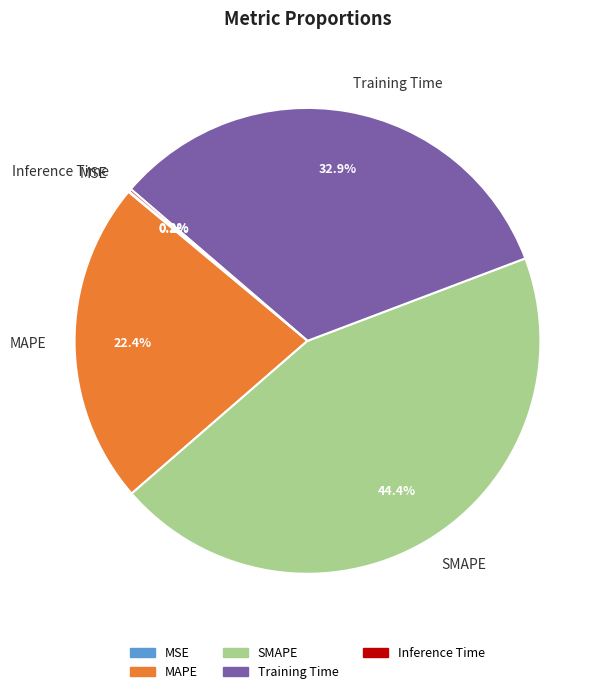

Does SMAPE account for over 50% of the chart?

No